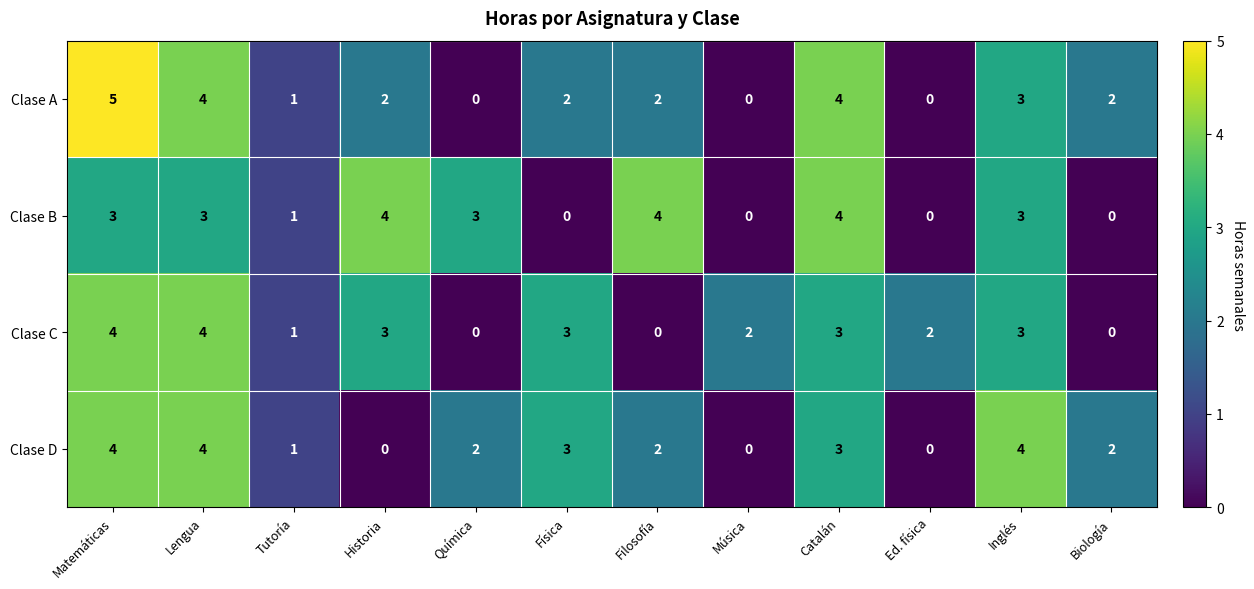

At which label does Clase D first exceed 2?

Matemáticas